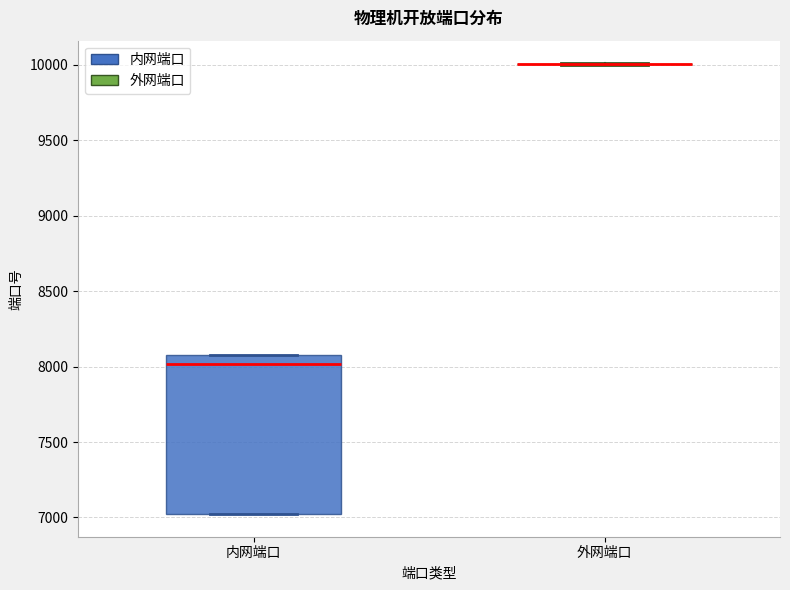

Reading left to right, read every box against the y-axis: the position of its median line, the range the box covers, and the ends of its whiskers. The values are not printed on the chart, so give them approximately, as read against the axis.

内网端口: median 8000, box 7000 to 8100, whiskers 7000 to 8100
外网端口: box collapsed to a line at 10000, whiskers 10000 to 10000